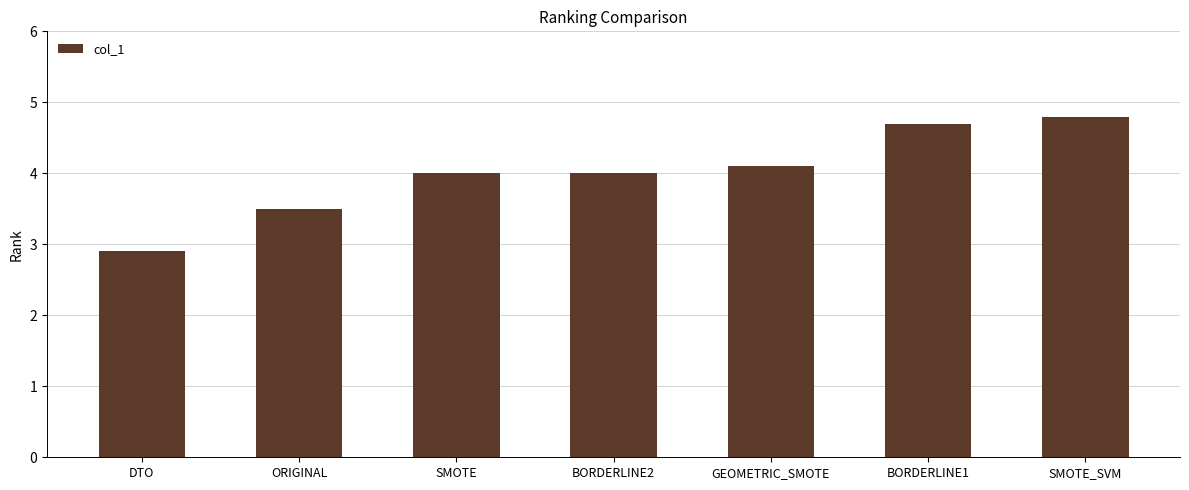

What is the difference between the maximum and minimum values?

1.9